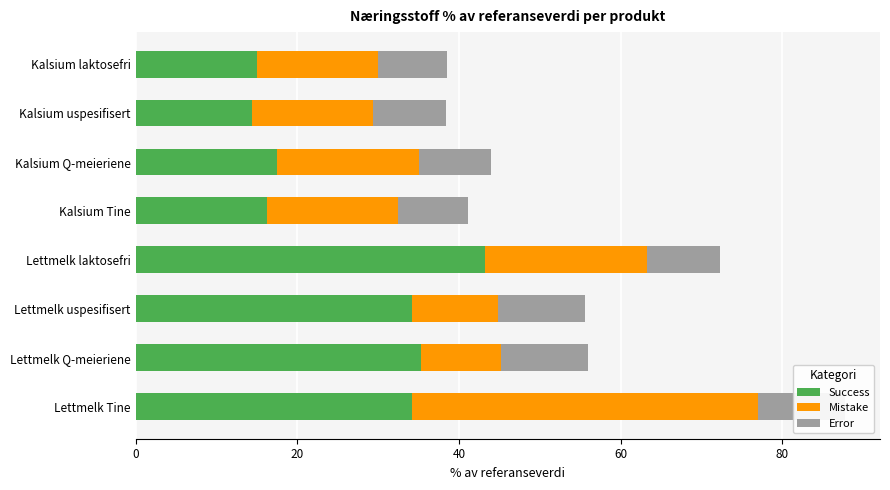

How many values in the Mistake series are below 16?

4